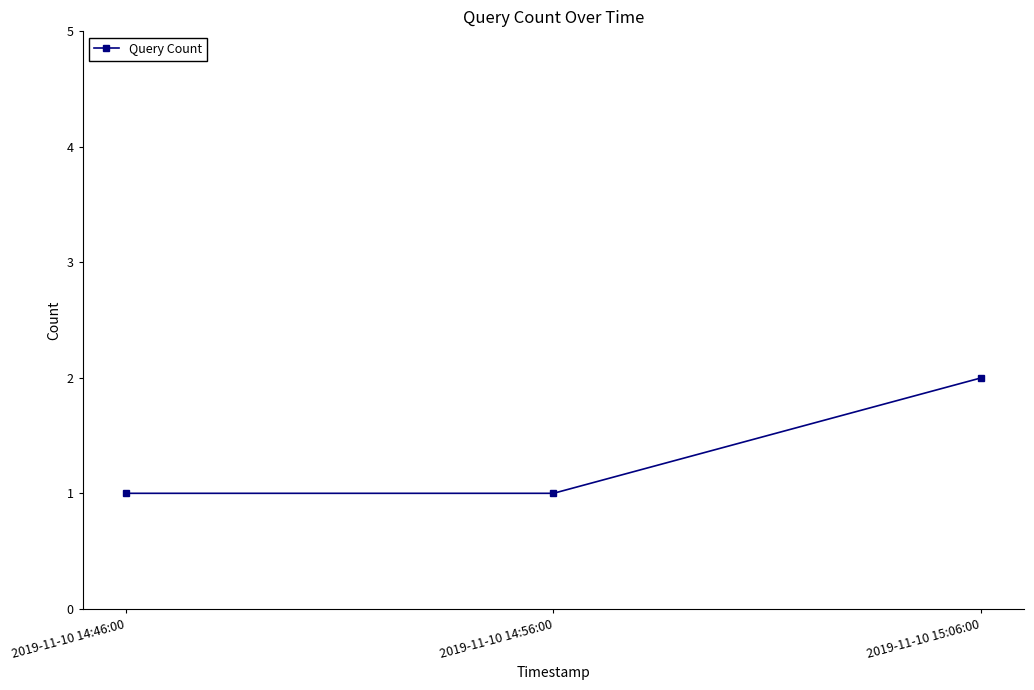

Which category has the highest value across all series?

2019-11-10 15:06:00